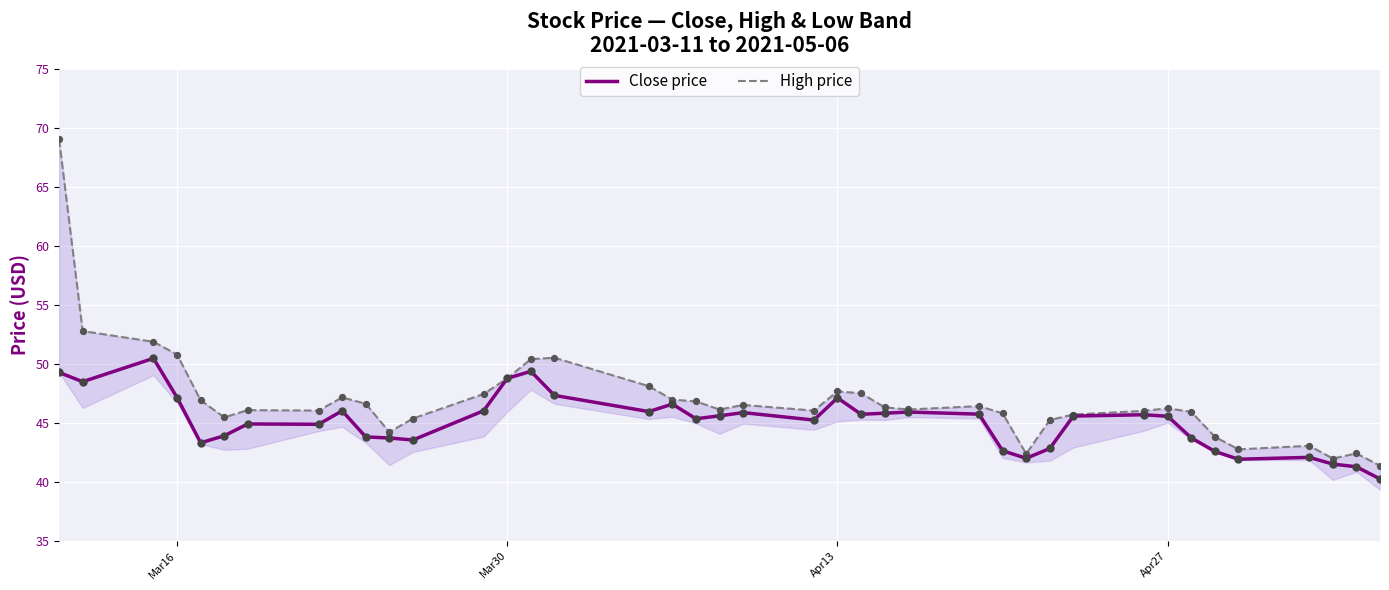

Which series has the largest total across all categories?

High price